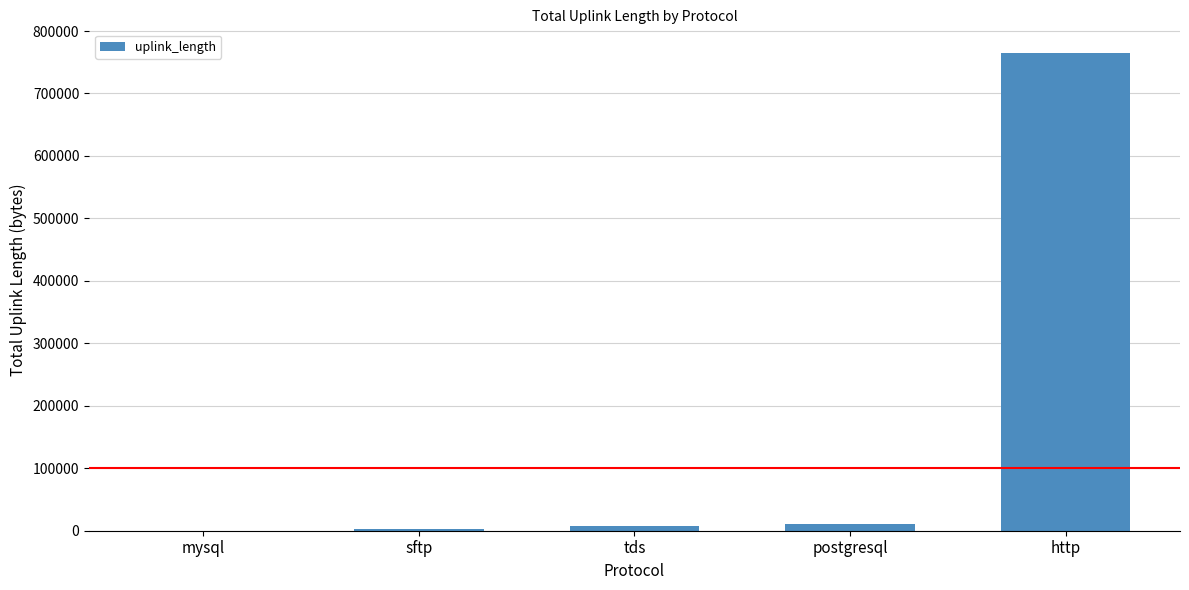

The value at http is 764473. True or false?

True